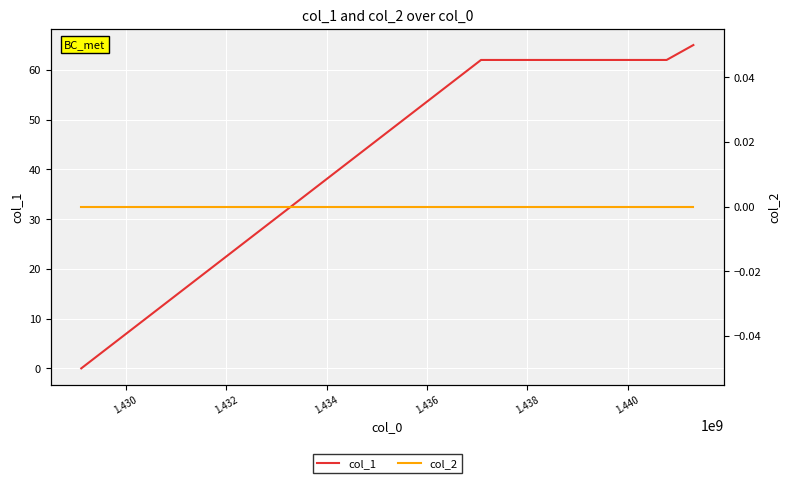

Reading left to right, list all the values displayed in this chart.

col_1: 0	62	62	65
col_2: 0	0	0	0